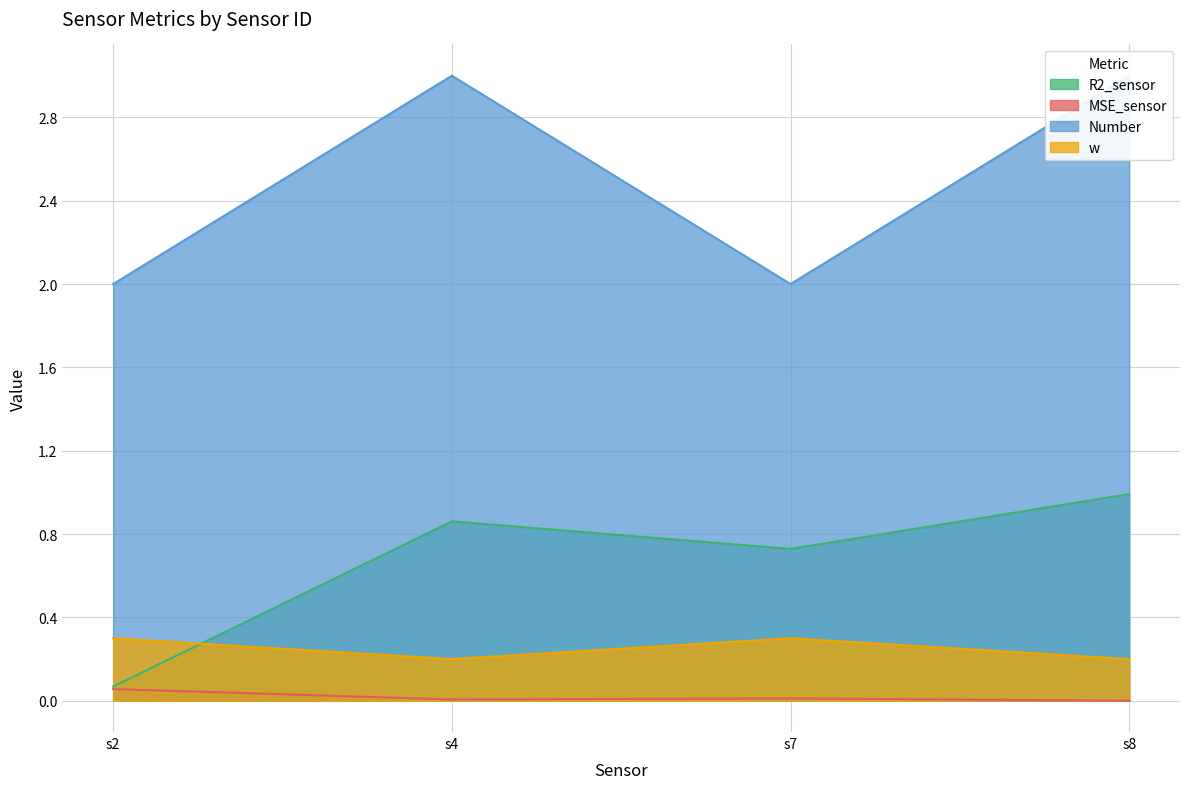

List the labels in order of Number value, smallest first.

s2, s7, s4, s8